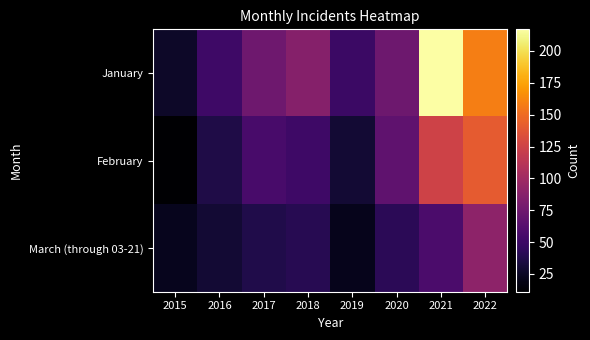

At how many categories does at least one series exceed 191?

1